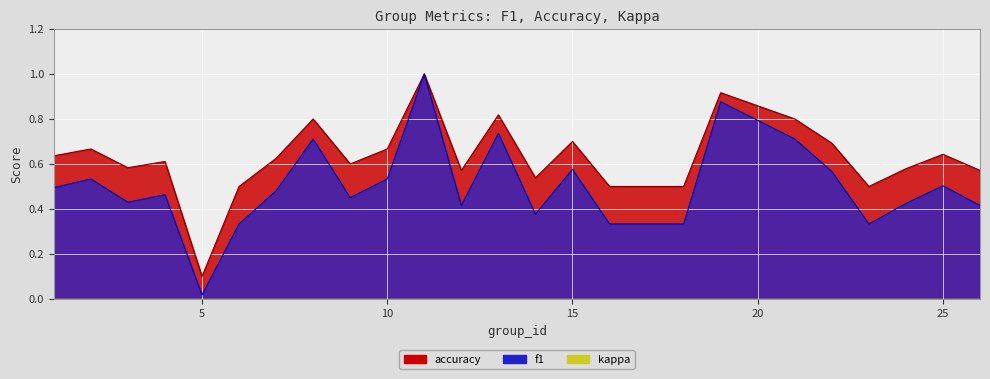

At 25, list the series in order from smallest to largest.

f1, accuracy